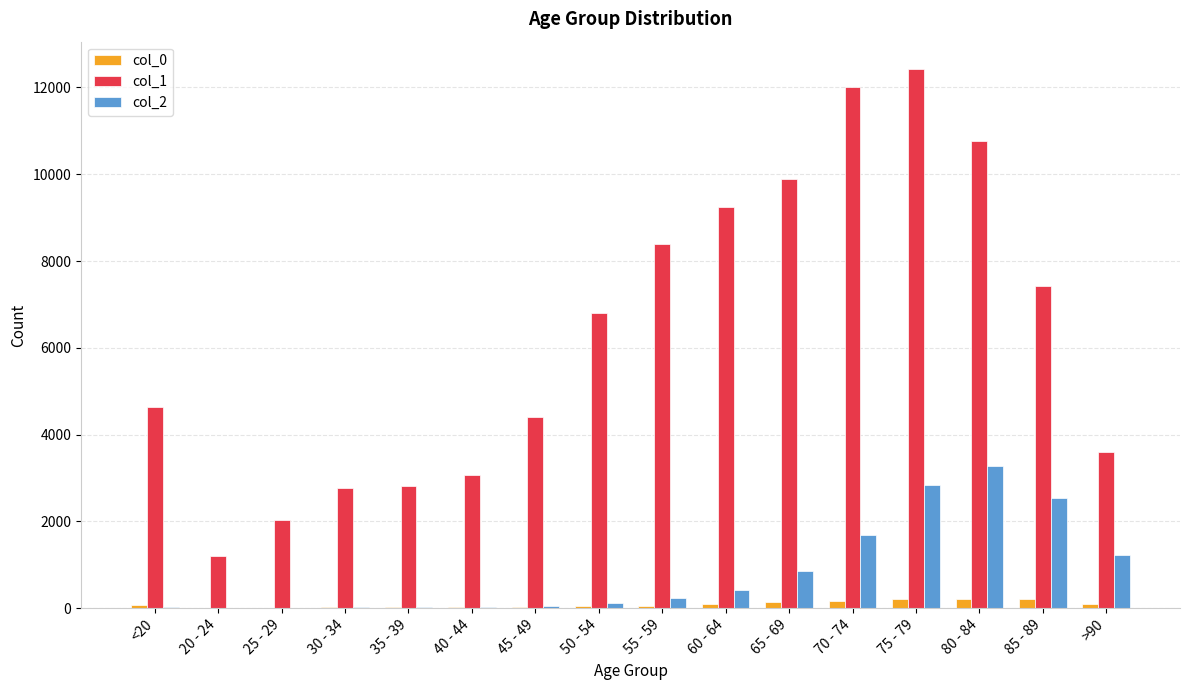

At which category is the sum across all series the highest?

75 - 79